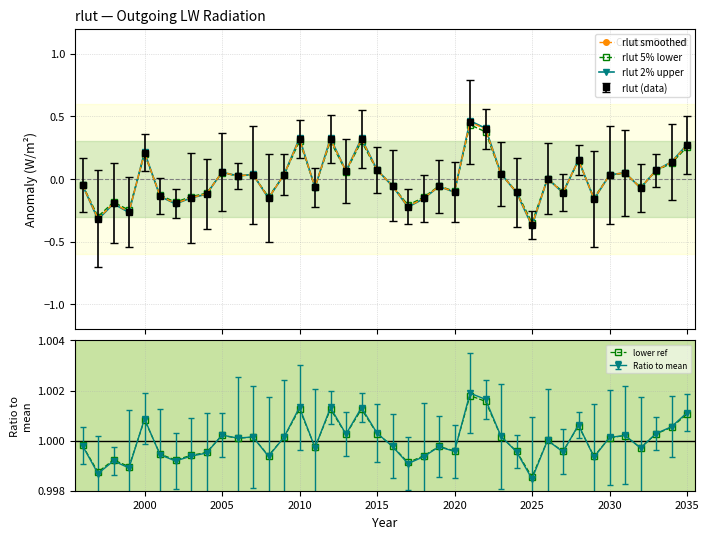

True or false: rlut 2% upper and rlut 5% lower intersect in this chart.

True